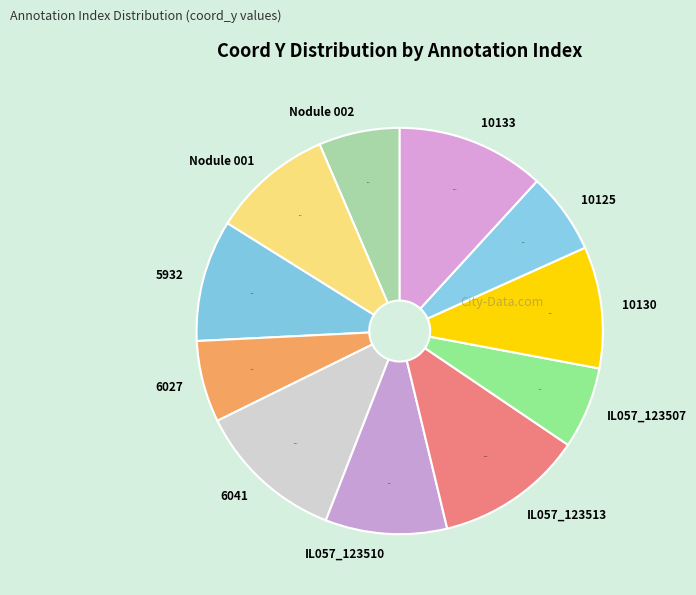

Does 5932 account for over 50% of the chart?

No